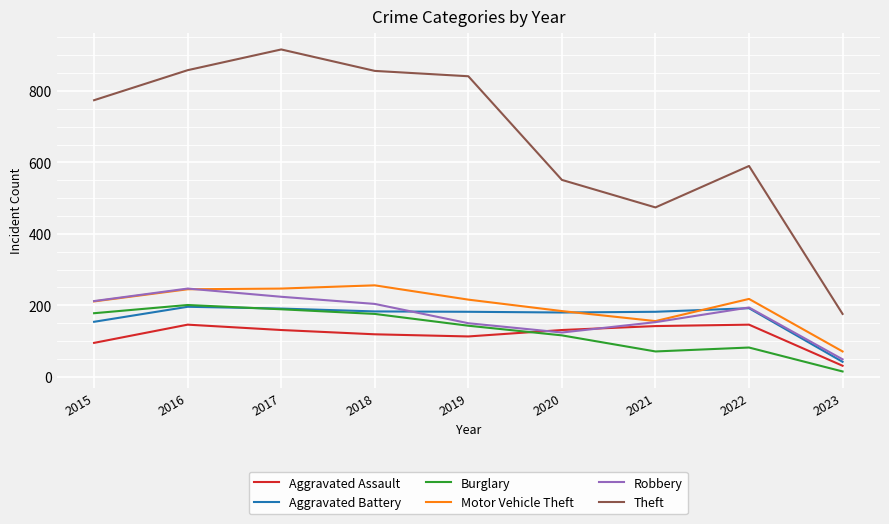

What are all the series names shown in the legend?

Aggravated Assault, Aggravated Battery, Burglary, Motor Vehicle Theft, Robbery, Theft